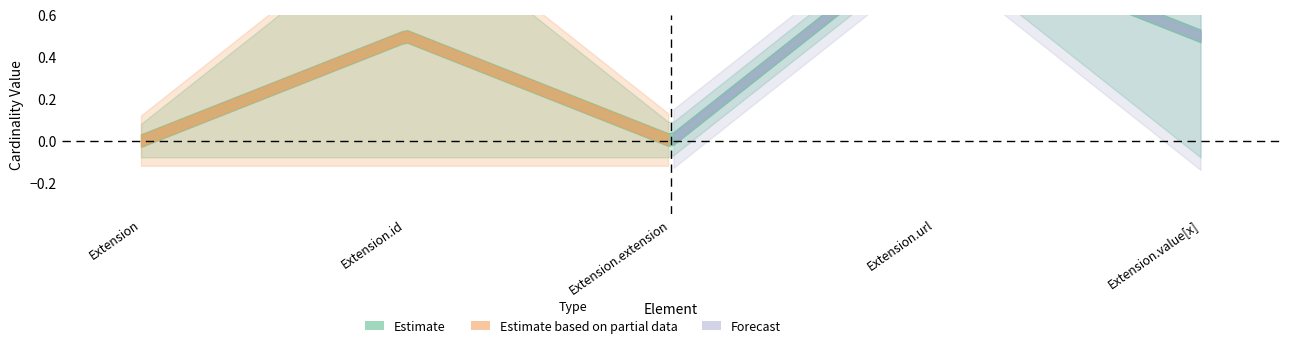

Is it true that min_vals equals 1 at Extension.extension?

False